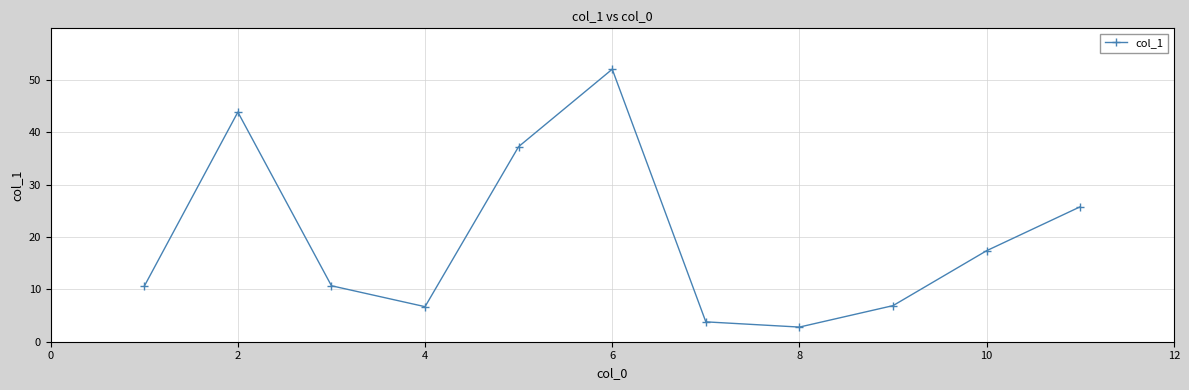

What is the maximum value shown in the chart?

52.1